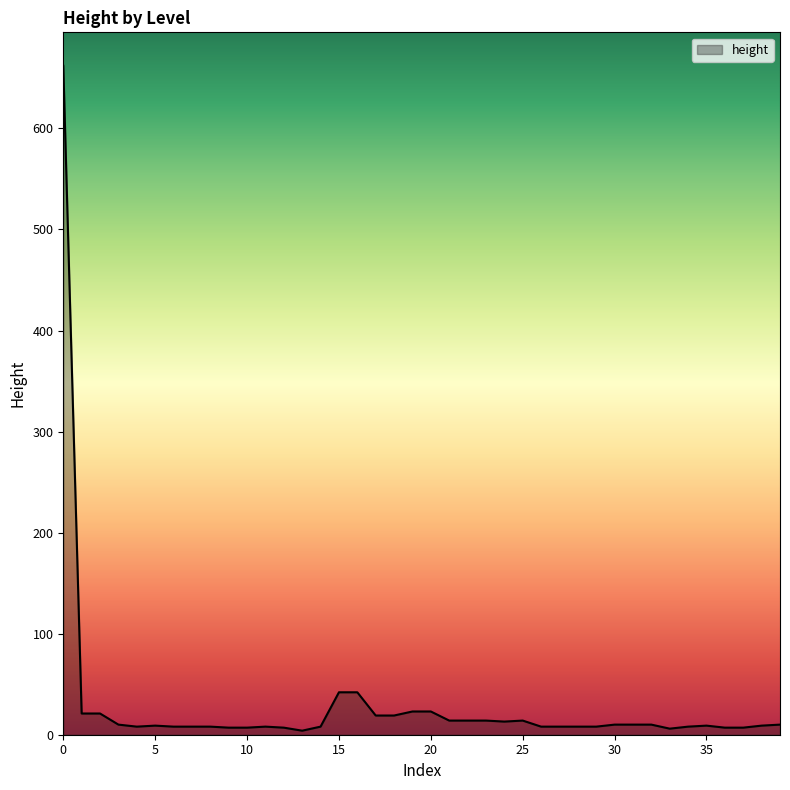

True or false: the data shows 9 at 5.

True